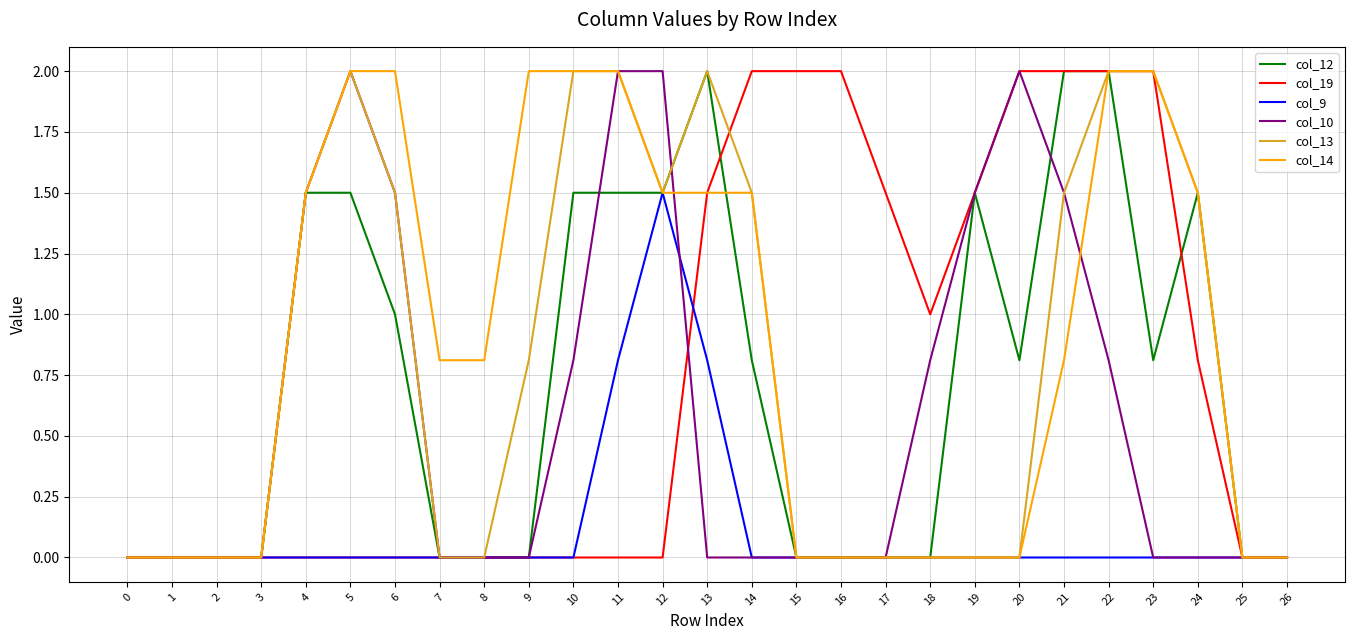

Reading left to right, transcribe all the data shown in this chart.

col_12: 0.0	0.0	0.0	0.0	1.5	1.5	1.0	0.0	0.0	0.0	1.5	1.5	1.5	2.0	0.8	0.0	0.0	0.0	0.0	1.5	0.8	2.0	2.0	0.8	1.5	0.0	0.0
col_19: 0.0	0.0	0.0	0.0	0.0	0.0	0.0	0.0	0.0	0.0	0.0	0.0	0.0	1.5	2.0	2.0	2.0	1.5	1.0	1.5	2.0	2.0	2.0	2.0	0.8	0.0	0.0
col_9: 0.0	0.0	0.0	0.0	0.0	0.0	0.0	0.0	0.0	0.0	0.0	0.8	1.5	0.8	0.0	0.0	0.0	0.0	0.0	0.0	0.0	0.0	0.0	0.0	0.0	0.0	0.0
col_10: 0.0	0.0	0.0	0.0	1.5	2.0	1.5	0.0	0.0	0.0	0.8	2.0	2.0	0.0	0.0	0.0	0.0	0.0	0.8	1.5	2.0	1.5	0.8	0.0	0.0	0.0	0.0
col_13: 0.0	0.0	0.0	0.0	1.5	2.0	1.5	0.0	0.0	0.8	2.0	2.0	1.5	2.0	1.5	0.0	0.0	0.0	0.0	0.0	0.0	1.5	2.0	2.0	1.5	0.0	0.0
col_14: 0.0	0.0	0.0	0.0	1.5	2.0	2.0	0.8	0.8	2.0	2.0	2.0	1.5	1.5	1.5	0.0	0.0	0.0	0.0	0.0	0.0	0.8	2.0	2.0	1.5	0.0	0.0